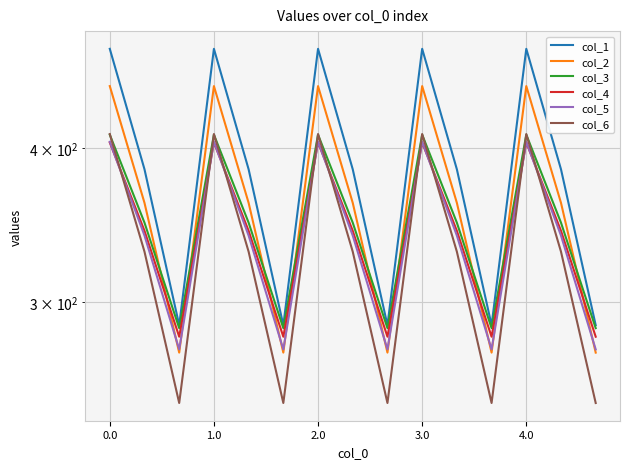

What is the value of the col_5 point at the 11th from the left?

339.6